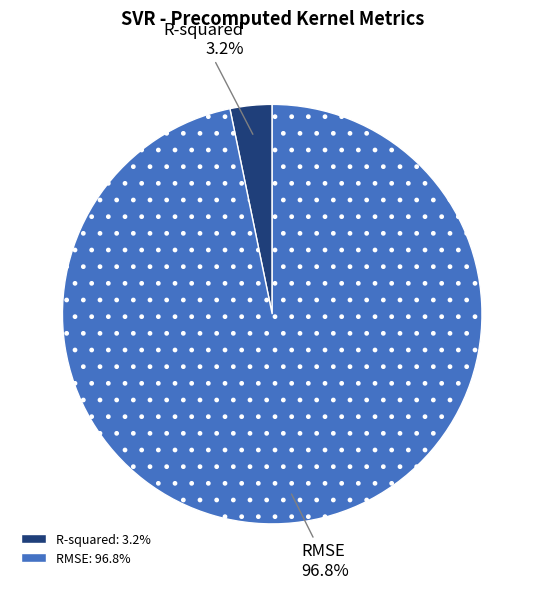

What portion of the pie excludes R-squared?

96.8%